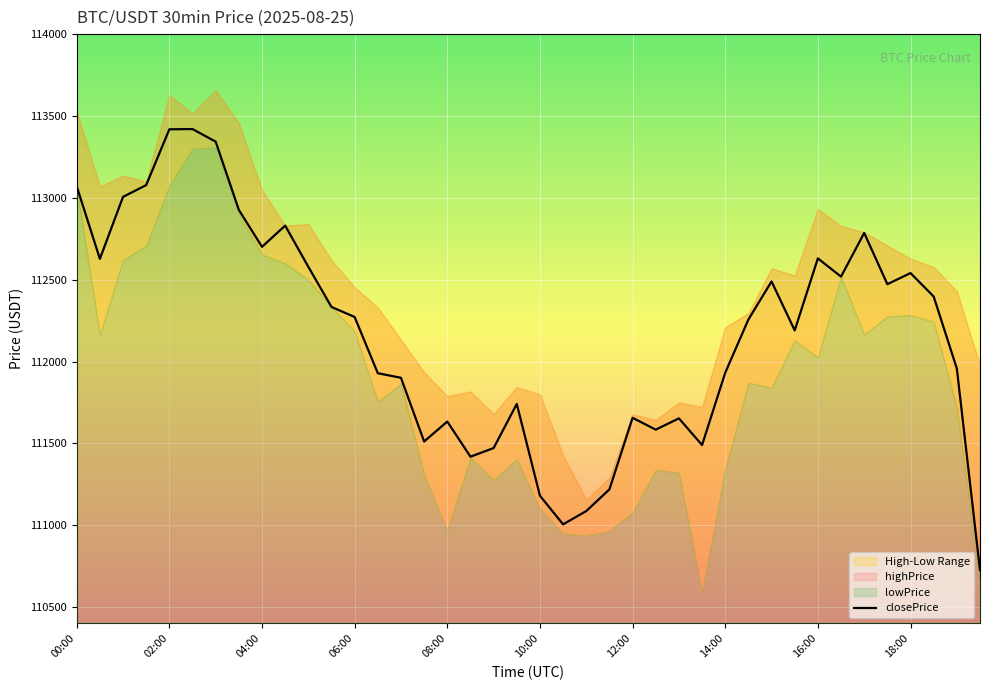

The value of closePrice at 00:00 is 113070.4. True or false?

True